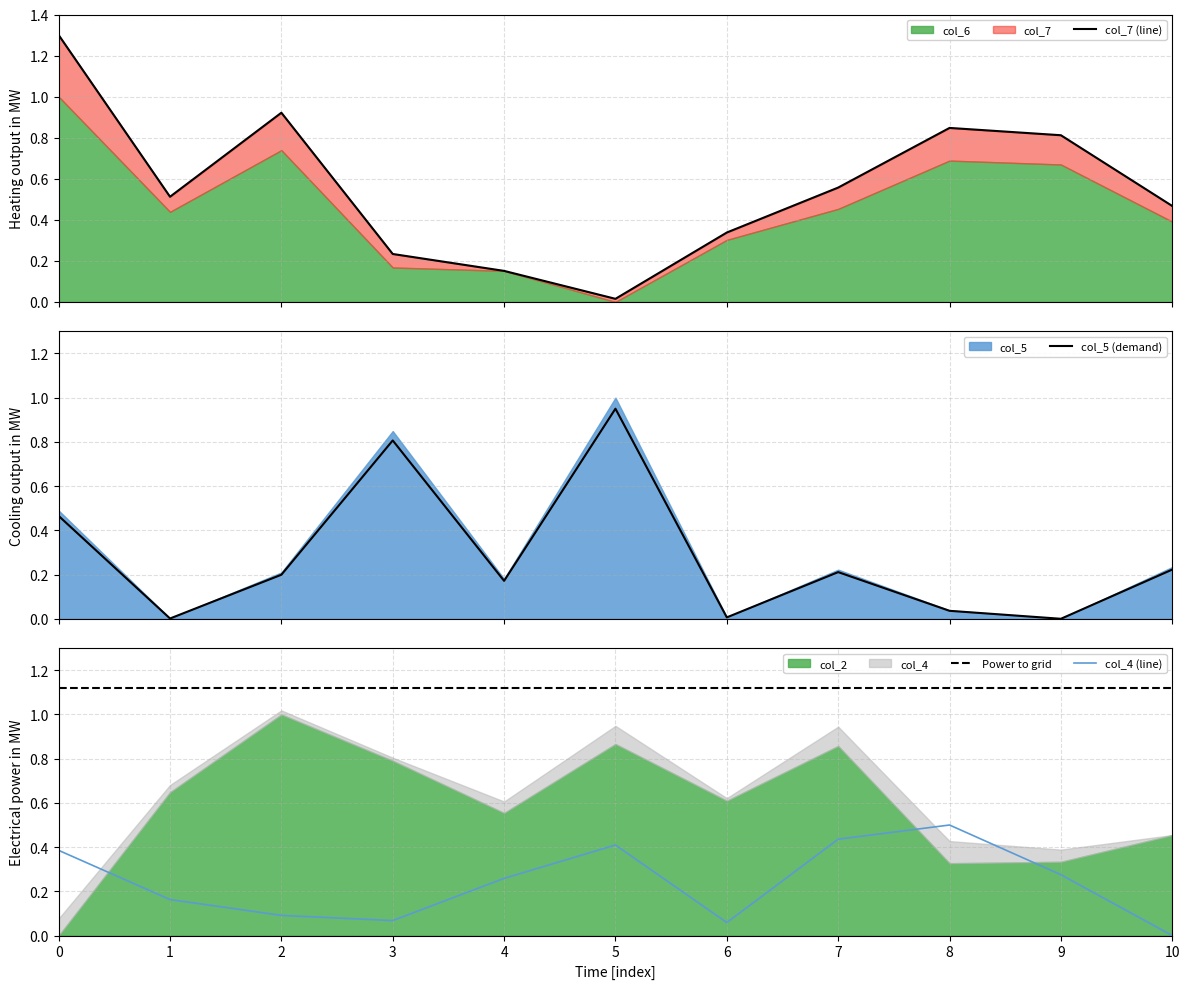

Read the Power to grid value at 9.

1.1